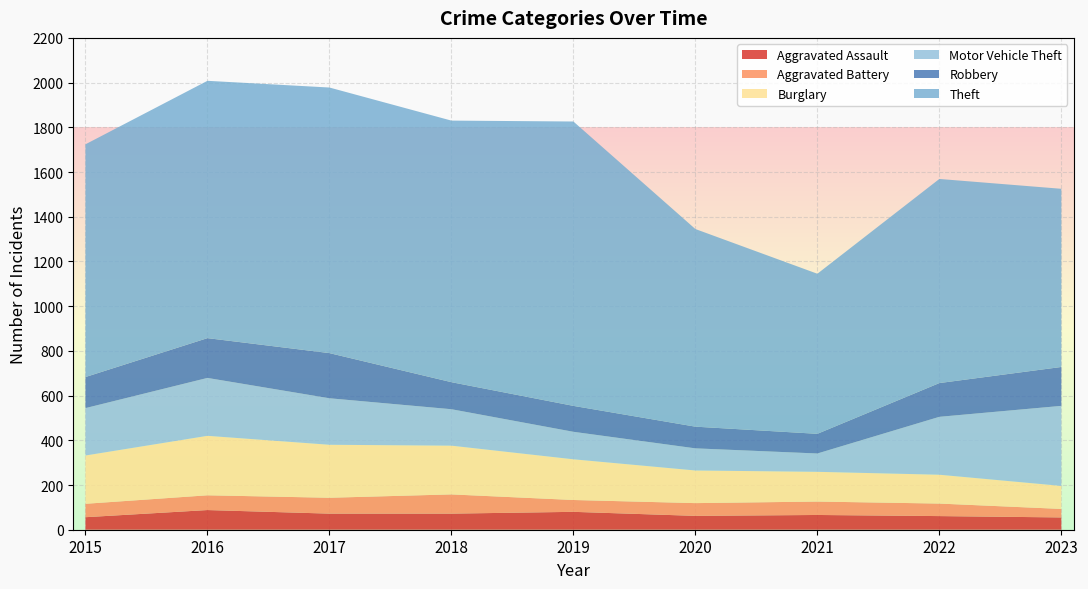

Reading right to left, extract all data points from this chart.

Aggravated Assault: 2023=55	2022=61	2021=66	2020=62	2019=80	2018=72	2017=72	2016=88	2015=56
Aggravated Battery: 2023=38	2022=56	2021=60	2020=57	2019=53	2018=86	2017=71	2016=66	2015=60
Burglary: 2023=103	2022=129	2021=133	2020=146	2019=182	2018=218	2017=237	2016=266	2015=216
Motor Vehicle Theft: 2023=358	2022=259	2021=82	2020=99	2019=123	2018=163	2017=208	2016=259	2015=212
Robbery: 2023=174	2022=151	2021=88	2020=97	2019=116	2018=121	2017=202	2016=178	2015=139
Theft: 2023=797	2022=913	2021=716	2020=884	2019=1272	2018=1170	2017=1188	2016=1151	2015=1041